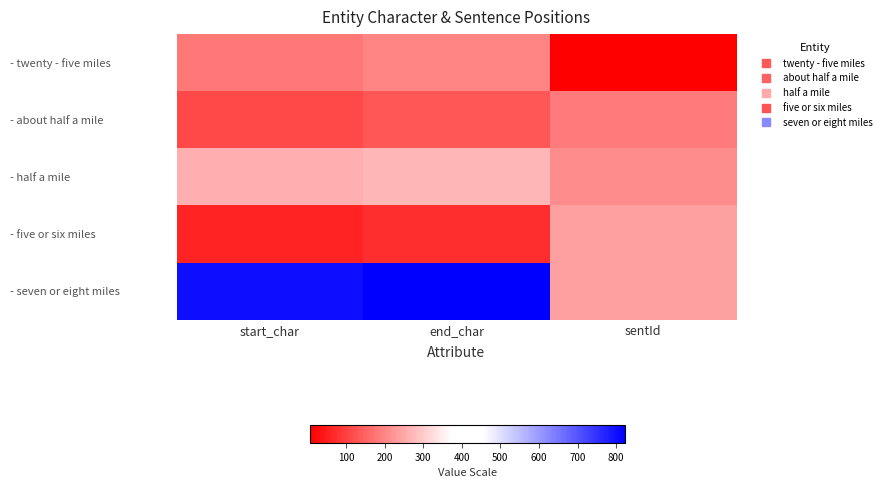

At how many categories does at least one series exceed 365?

2